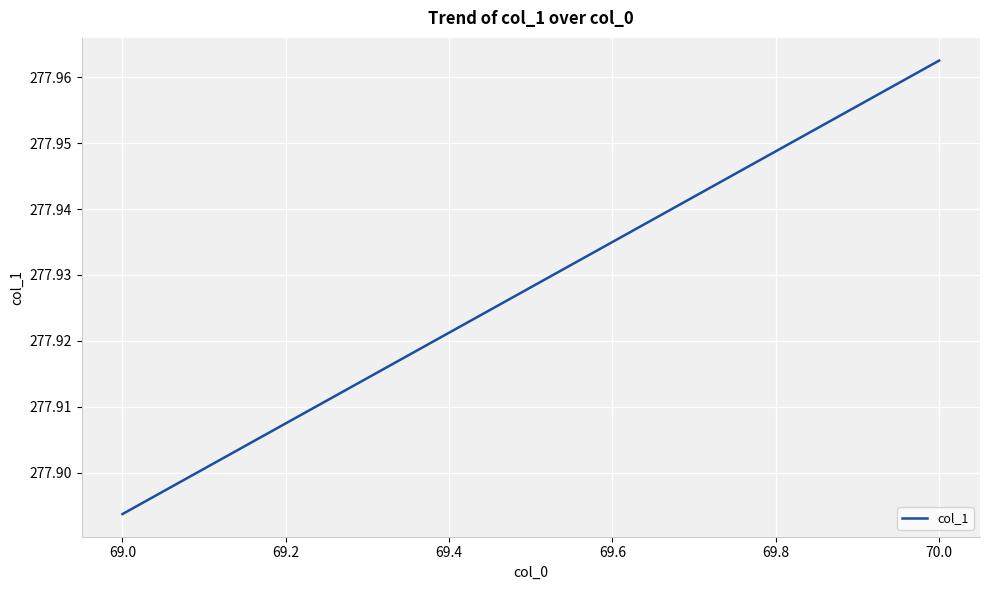

Between 69.0 and 70.0, which is larger?

70.0